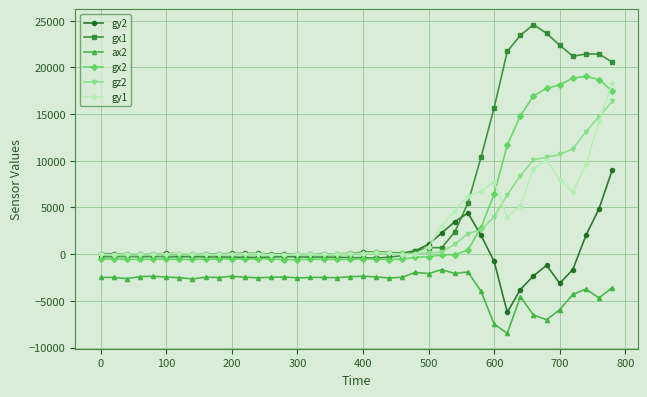

Is this an area chart (filled region under the line)?

No